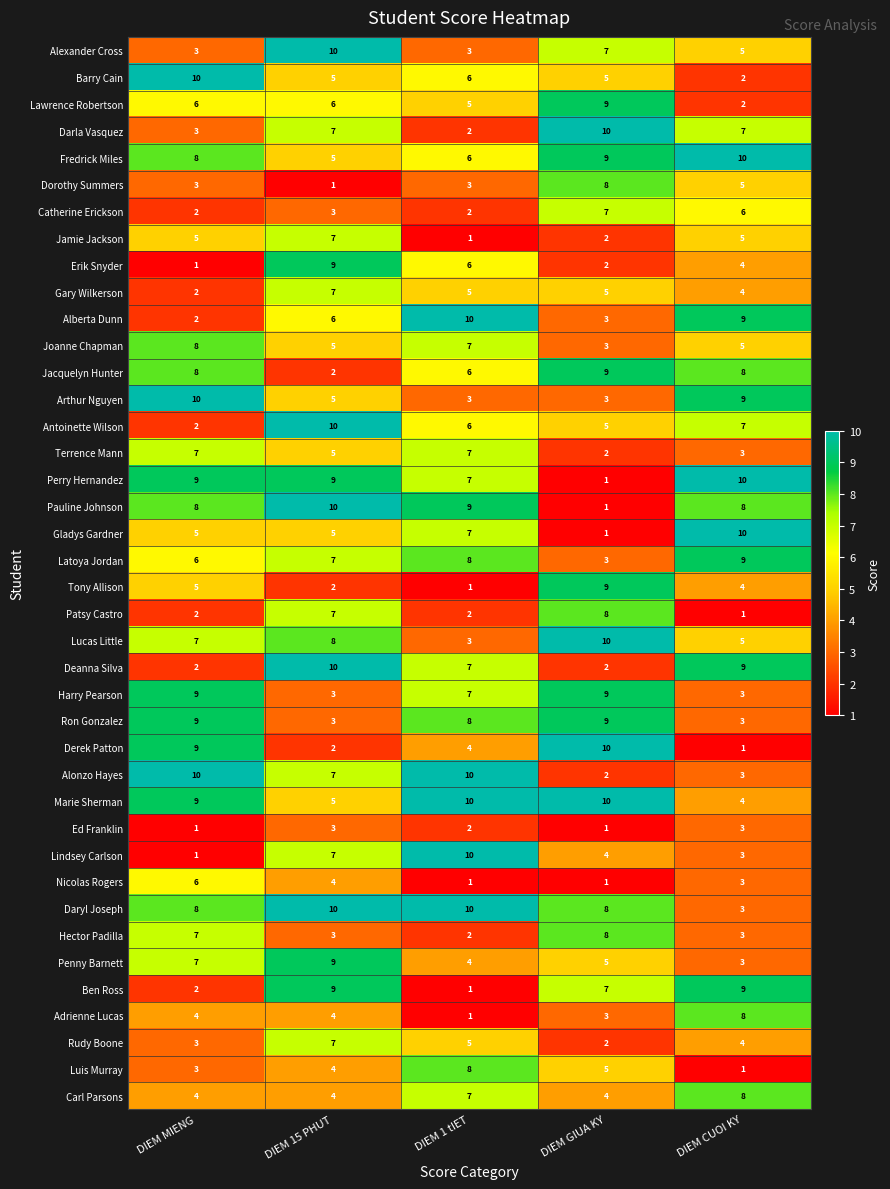

What is the difference between the second highest and minimum values in the Deanna Silva series?

7